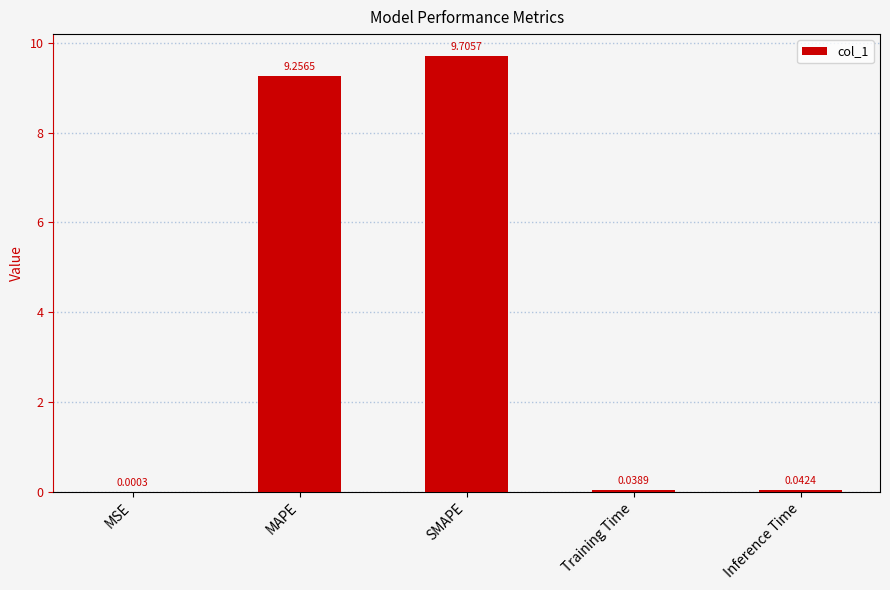

At which category does the chart reach its peak across all series?

SMAPE